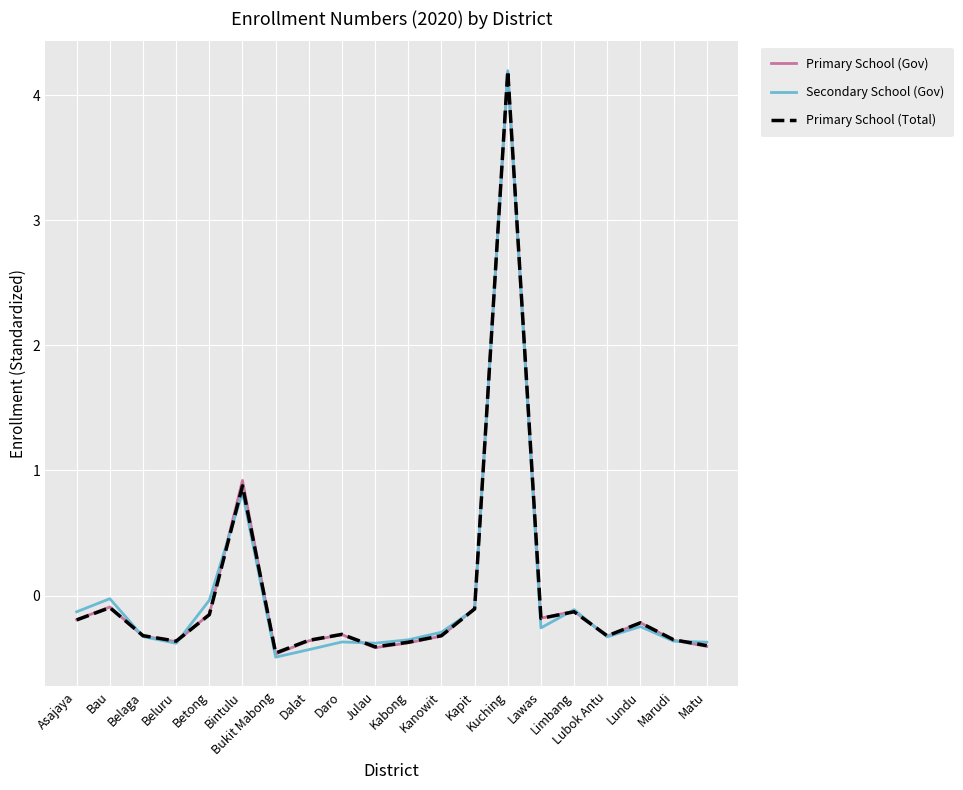

What is the approximate value of Primary School (Total) at Limbang?

-0.1